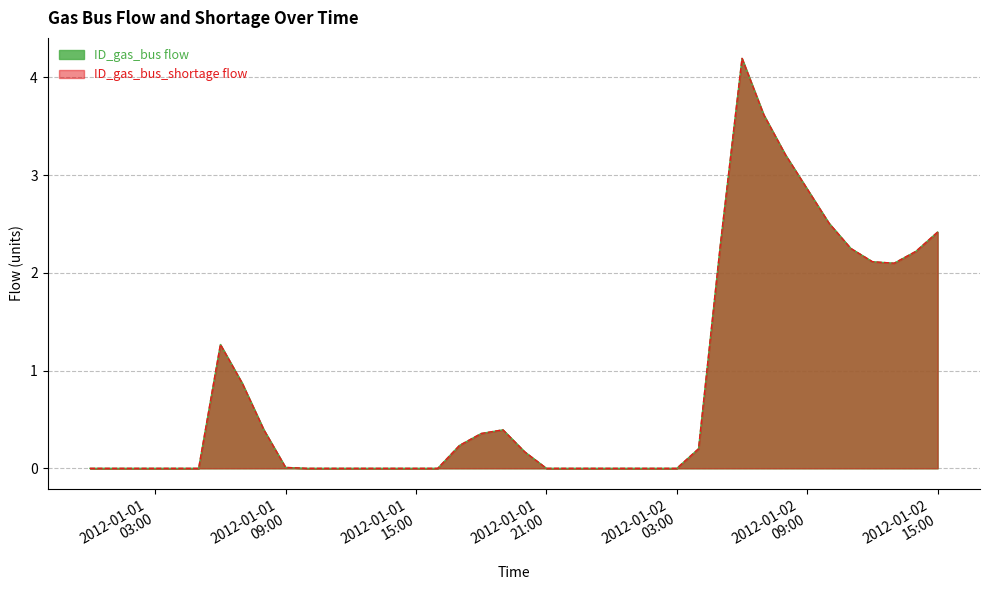

Does the chart have visible grid lines?

Yes